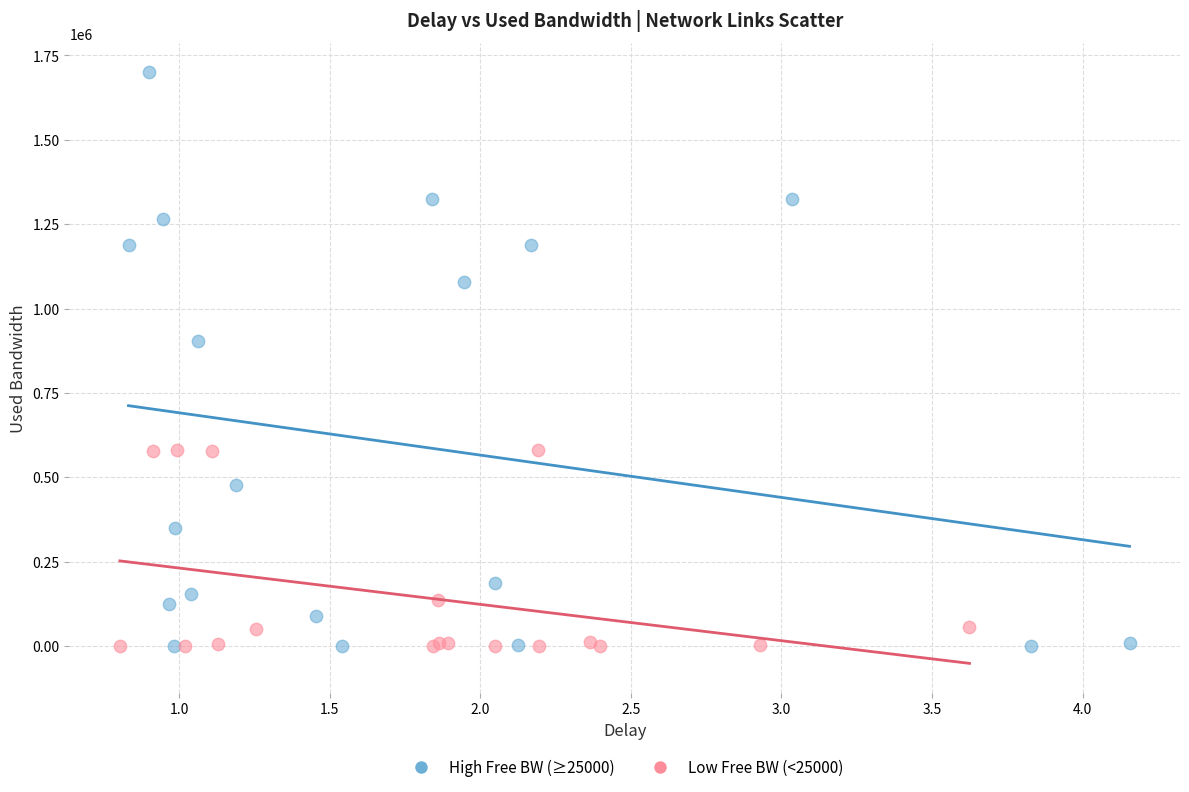

Which series contains the highest Y value?

High Free BW (≥25000)